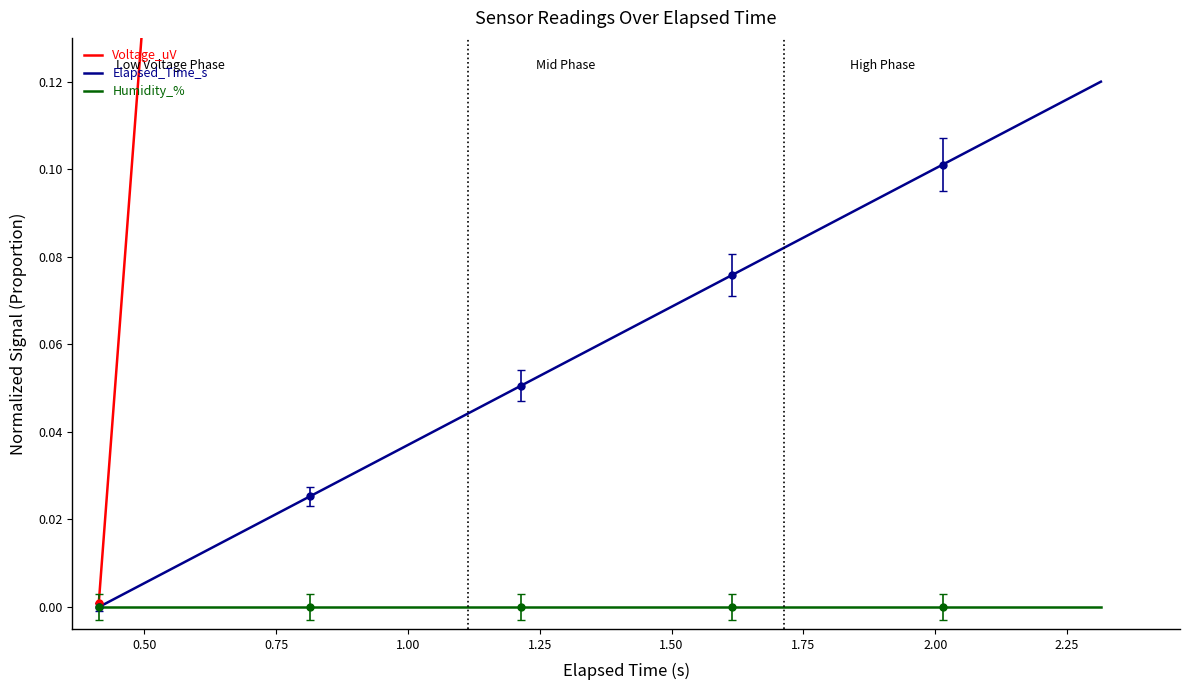

List the series in order of their peak value, lowest first.

Humidity_%, Elapsed_Time_s, Voltage_uV